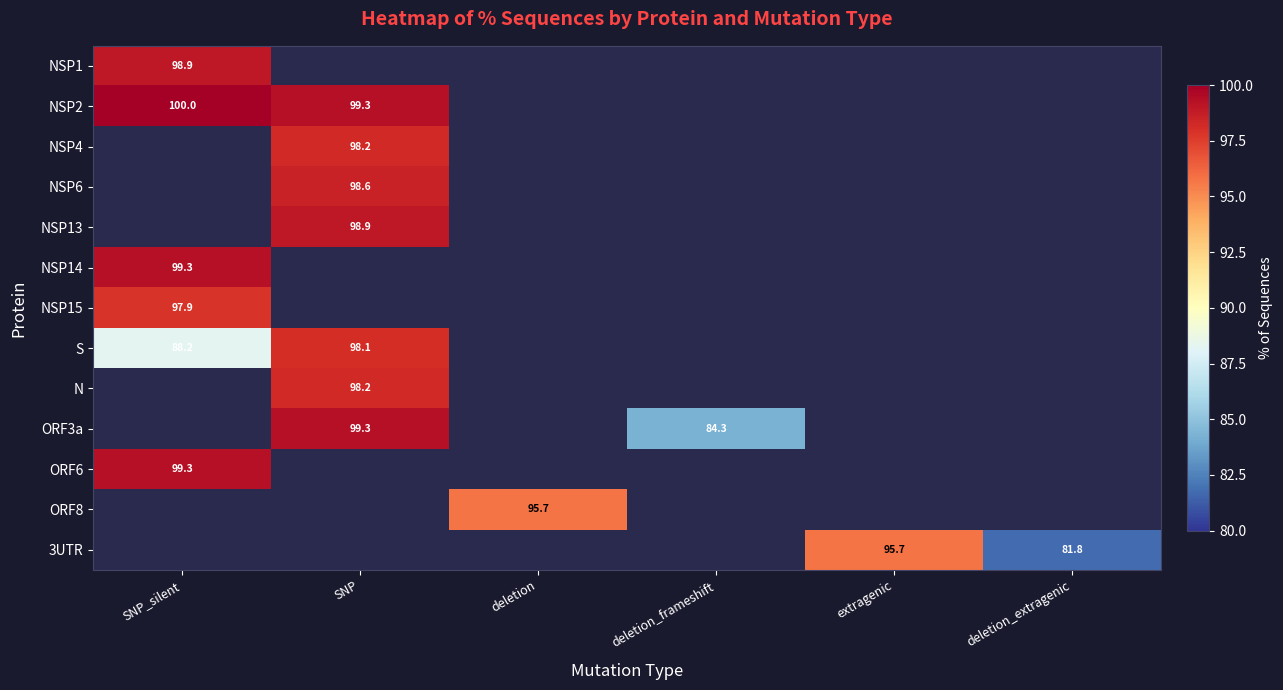

What is the sum of the 3UTR values at deletion_extragenic and extragenic?

177.5